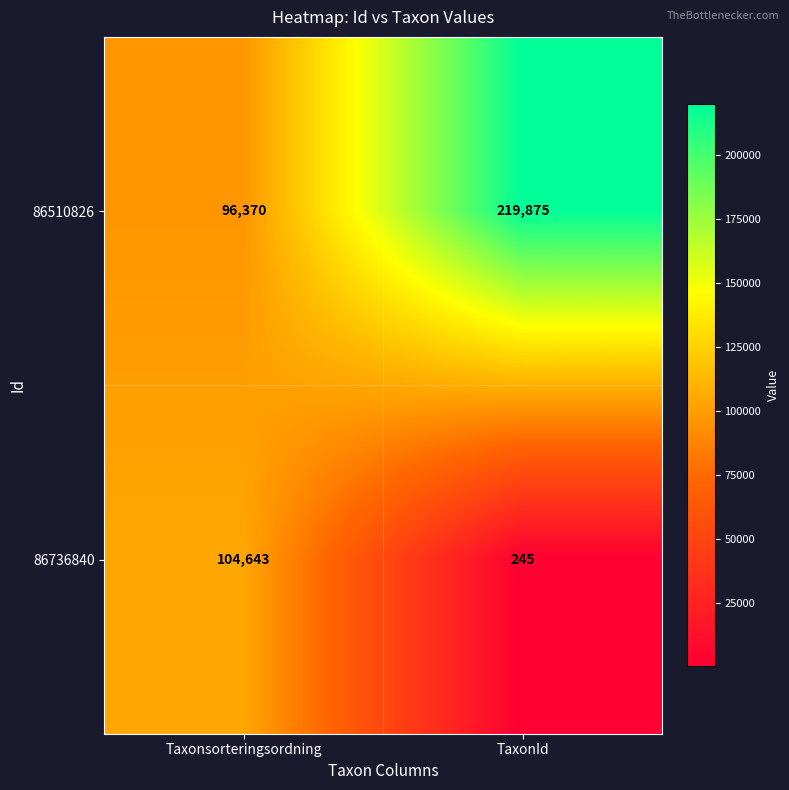

What is the smallest value displayed?

245